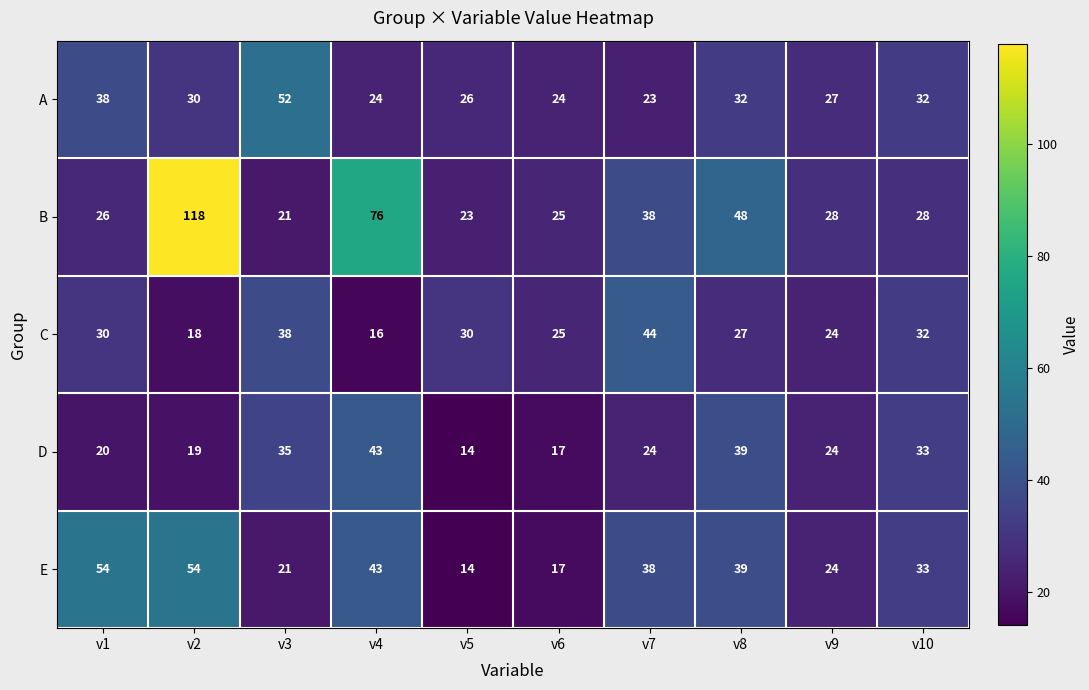

What is the difference between the second highest and minimum values in the E series?

40